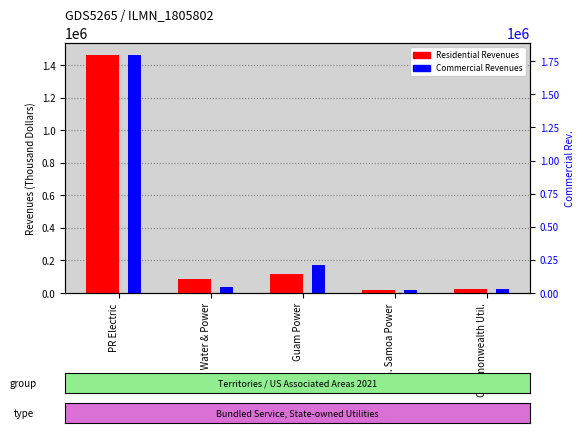

What is the approximate value of Residential Revenues at Commonwealth Util.?

24881.3